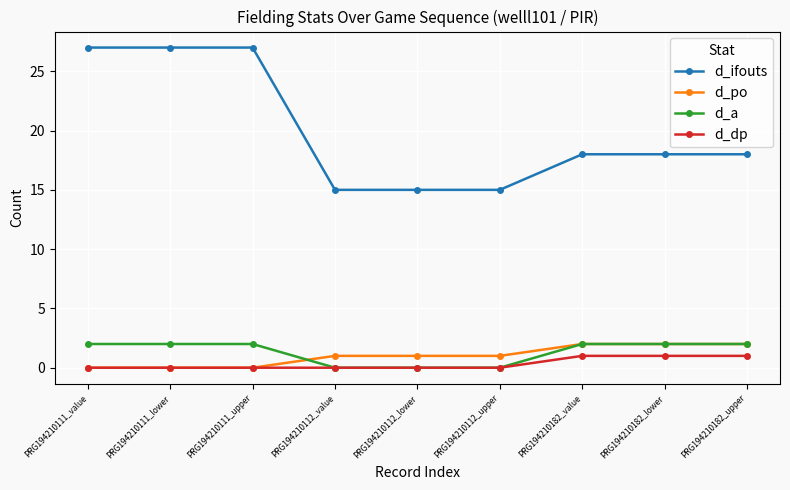

What position from the right is PRG194210182_value?

3